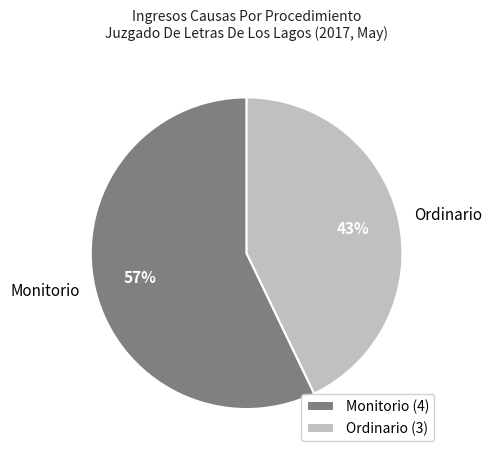

Does Ordinario account for over 50% of the chart?

No